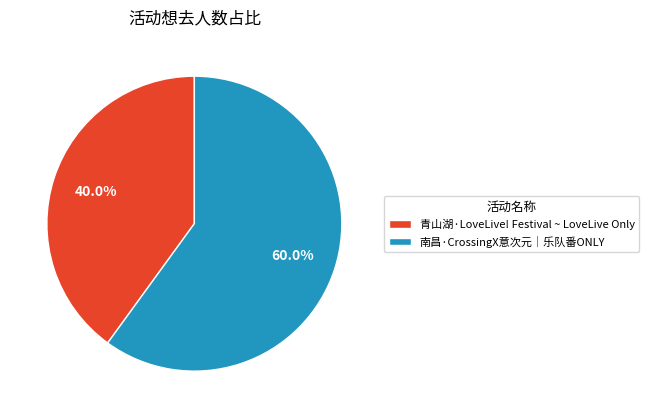

Is 青山湖·LoveLive! Festival ~ LoveLive Only the majority of the pie?

No